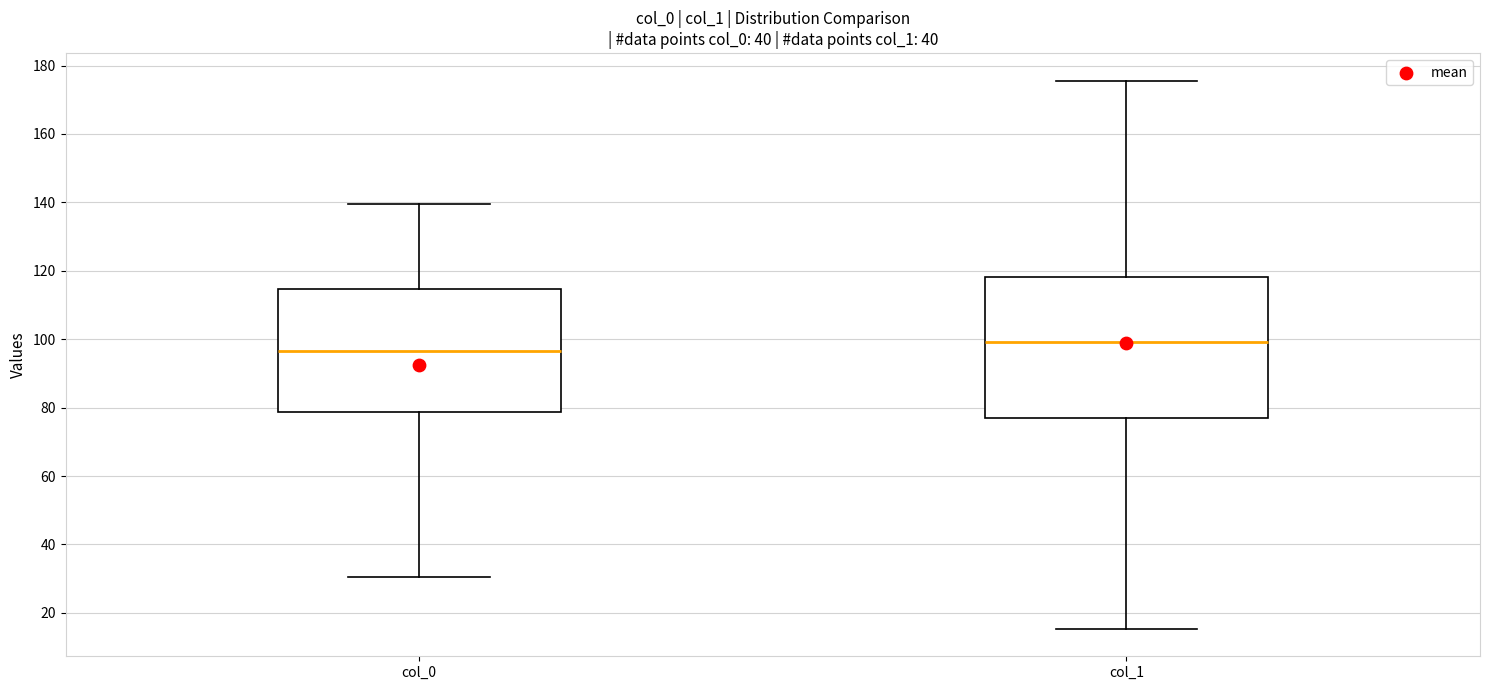

Comparing the boxes themselves (not the whiskers), which one is the tallest?

col_1